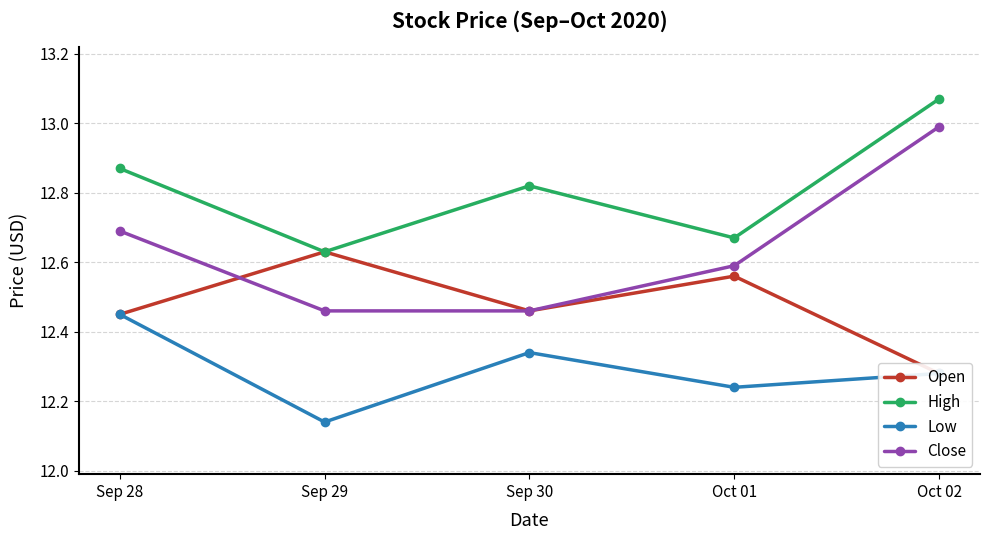

True or false: Close has more than 2 interior local peaks.

False